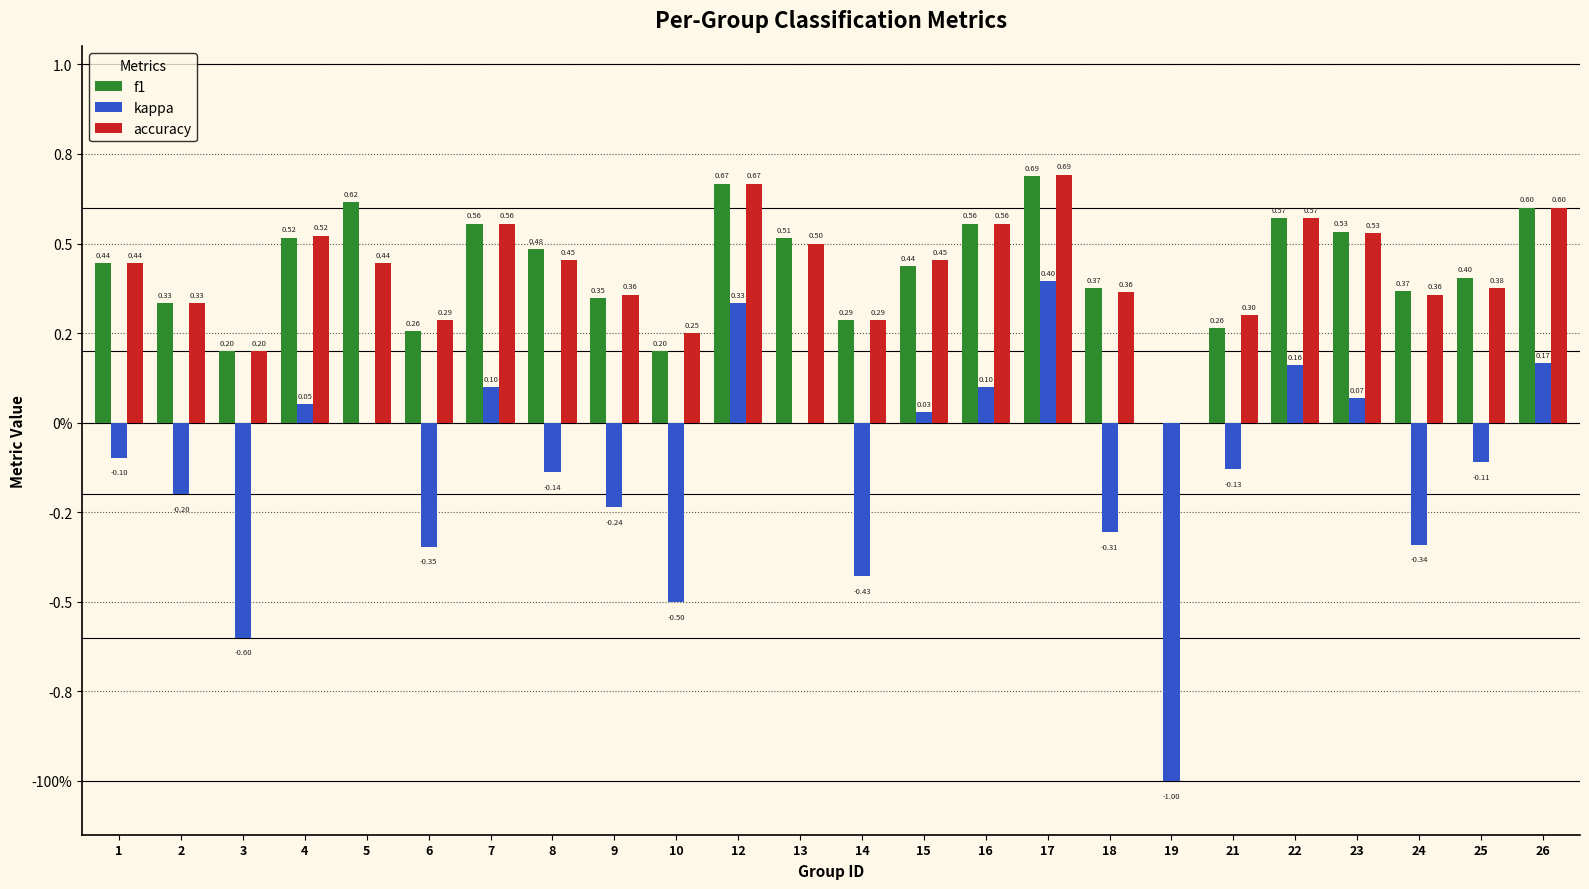

Are the bars grouped side by side (vs. stacked)?

Yes